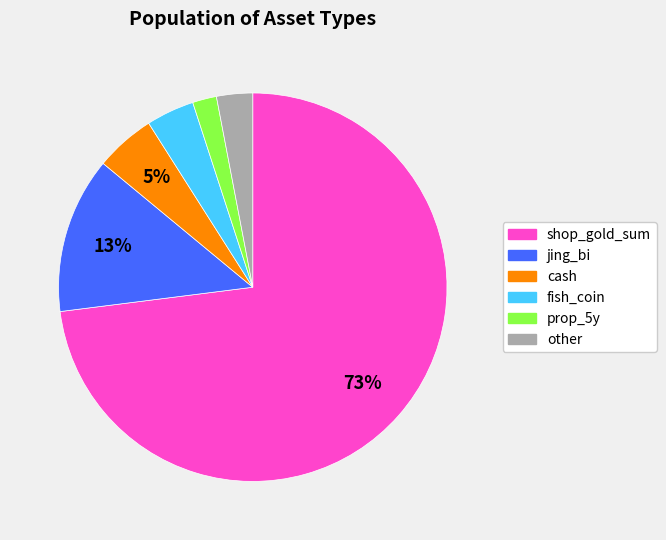

To the nearest percent, what is the combined percentage of shop_gold_sum and other?

76%